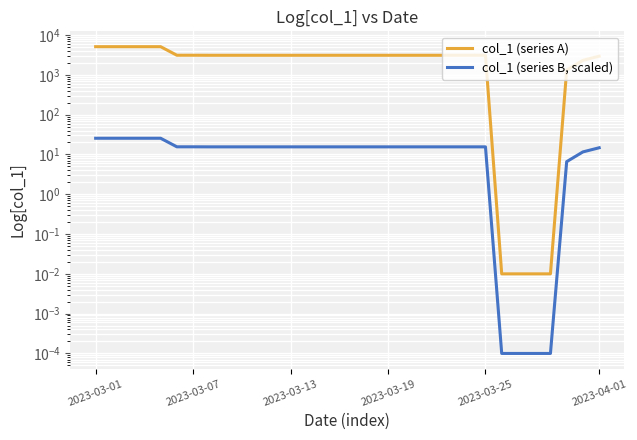

Does the chart display data point markers on the line(s)?

No